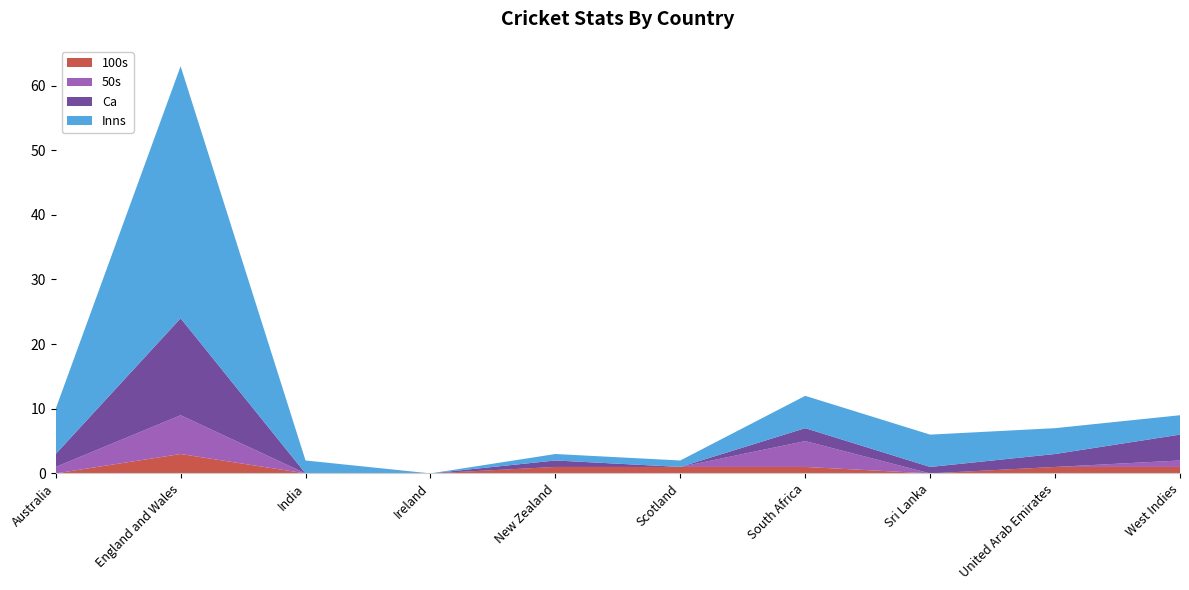

At which category is the sum across all series the highest?

England and Wales